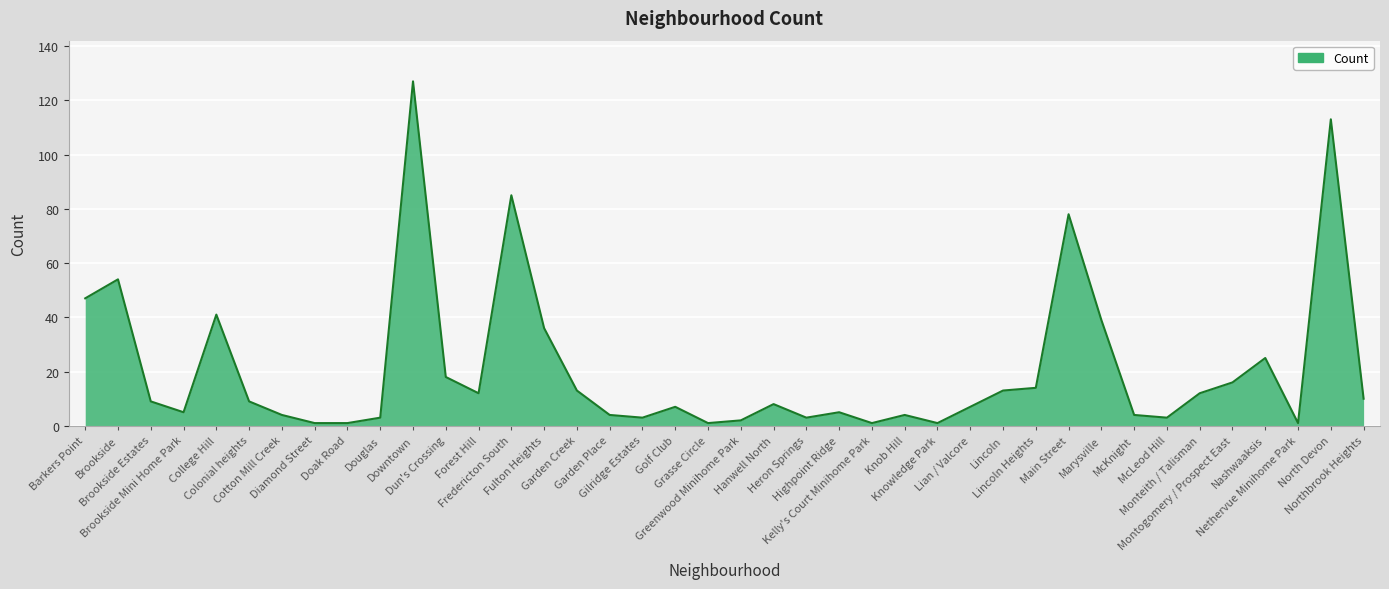

What is the maximum value shown in the chart?

127